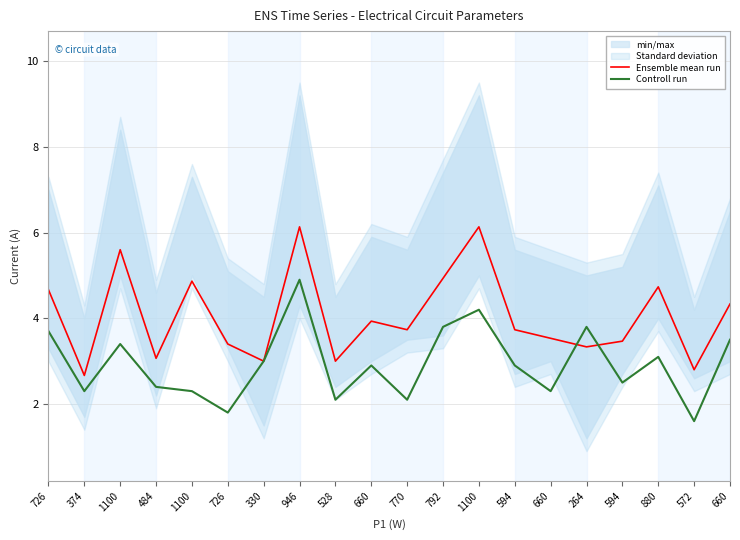

At which category does Ensemble mean run reach its first local peak?

1100